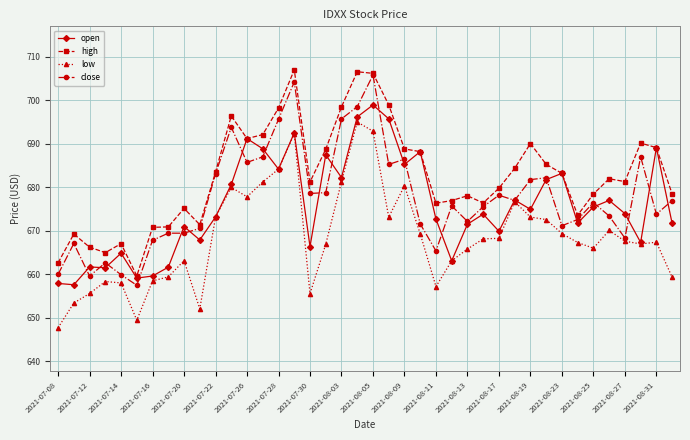

True or false: high and low cross at least once.

False